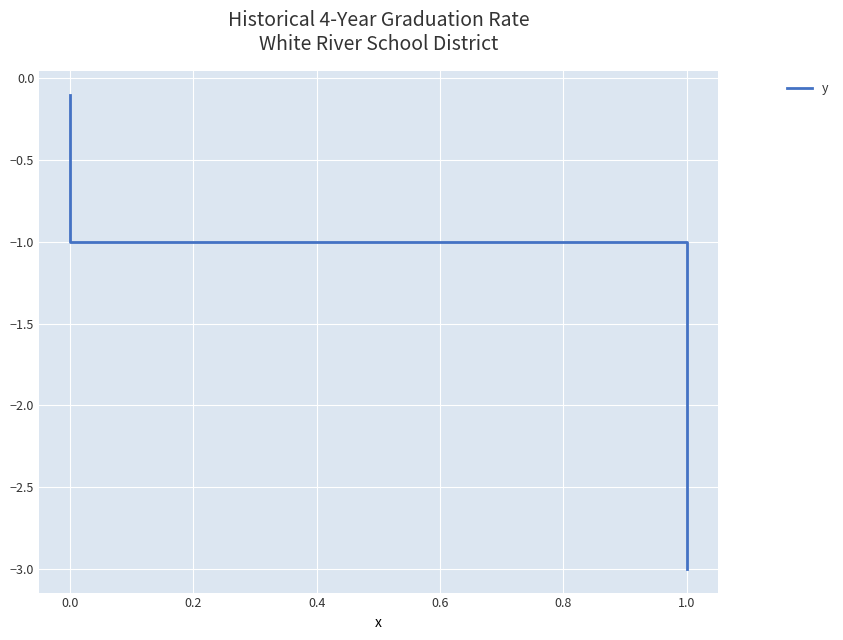

What is the average value?

-1.3